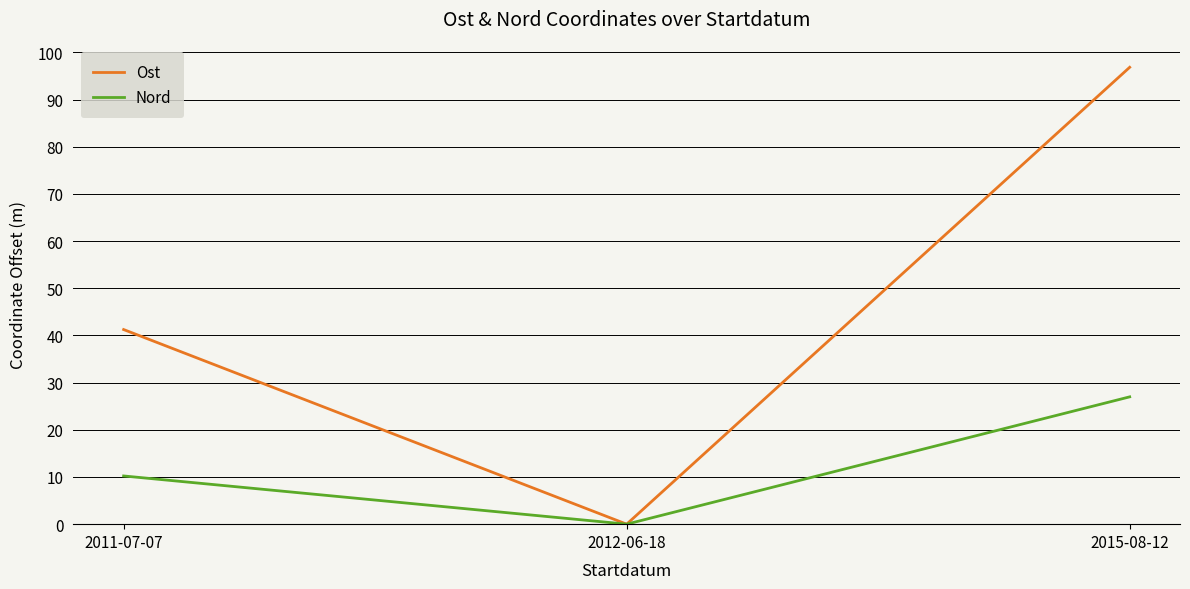

The Nord series shows 15.5 at 2015-08-12. True or false?

False